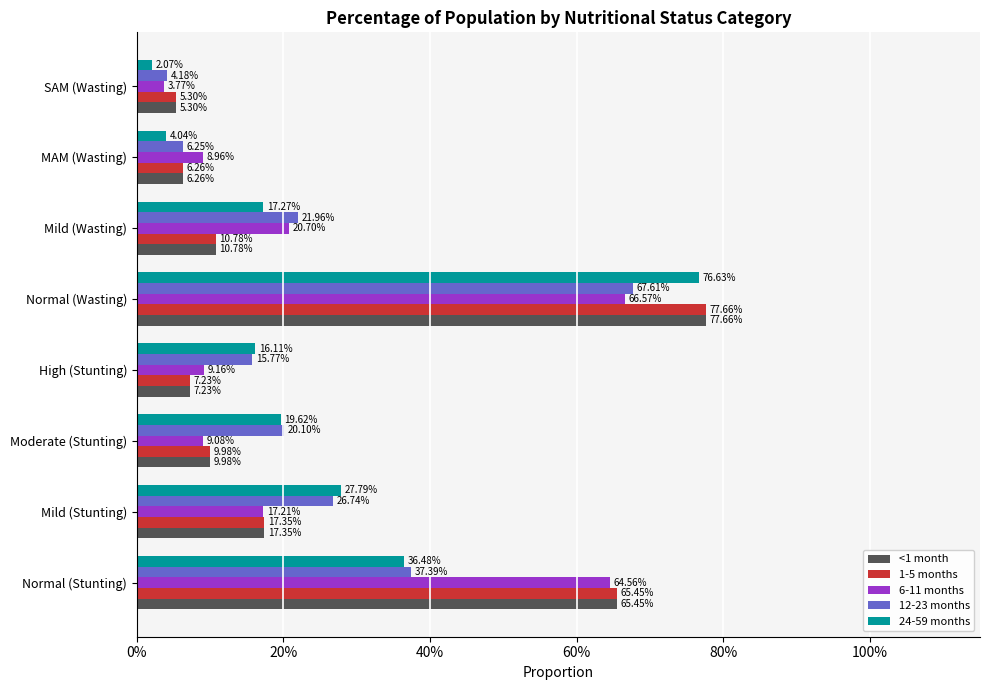

What are all the series names shown in the legend?

<1 month, 1-5 months, 6-11 months, 12-23 months, 24-59 months